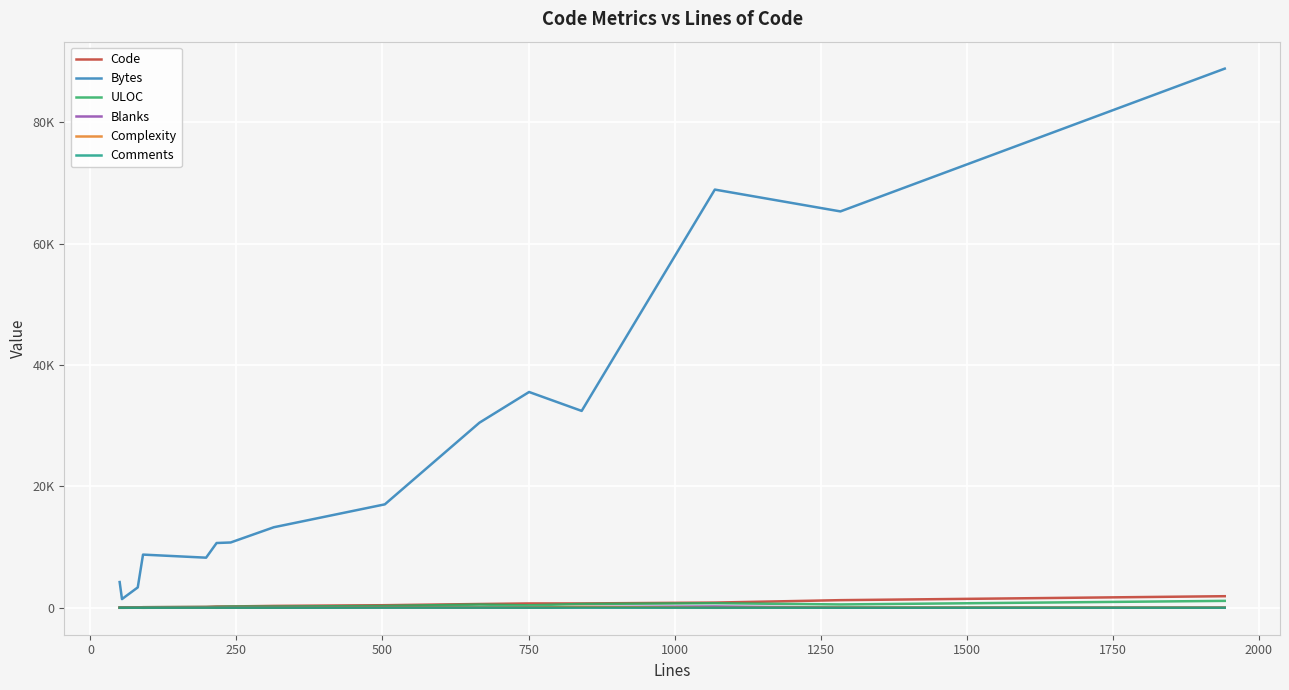

What are all the series names shown in the legend?

Code, Bytes, ULOC, Blanks, Complexity, Comments